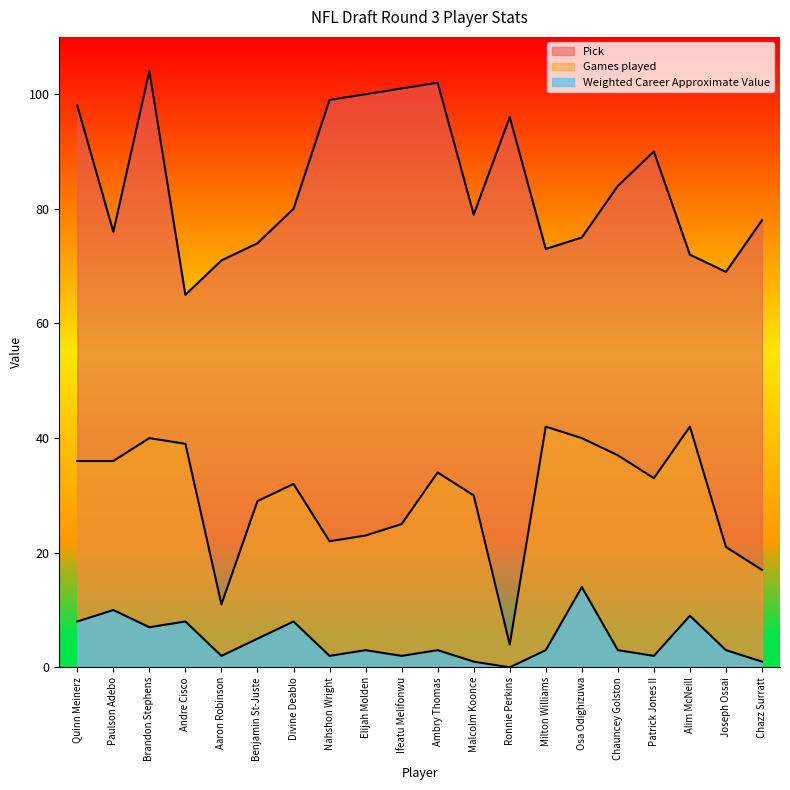

Between Osa Odighizuwa and Brandon Stephens, which is larger?

Brandon Stephens